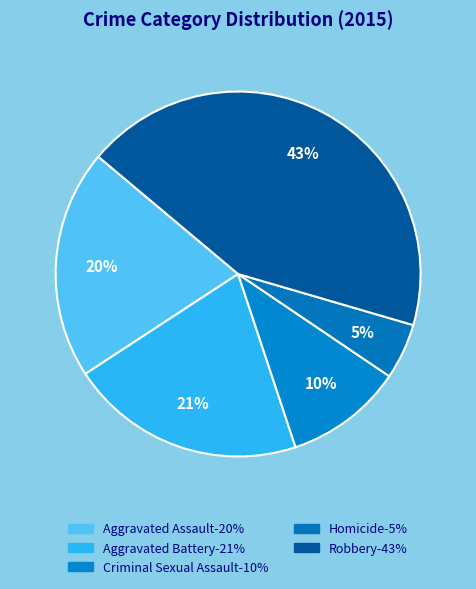

How many slices are in this pie chart?

5